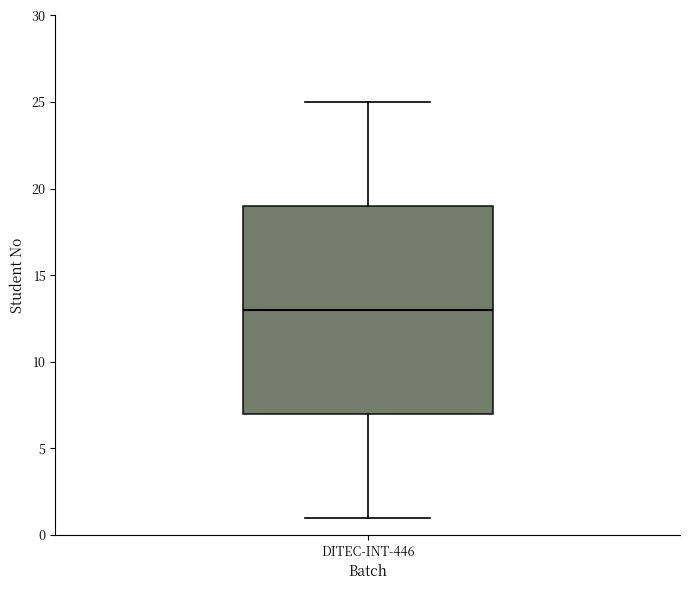

Read this box plot against the y-axis: the position of the median line, the range covered by the box, and the ends of both whiskers. The values are not printed on the chart, so give them approximately, as read against the axis.

median 13, box 7 to 19, whiskers 1 to 25